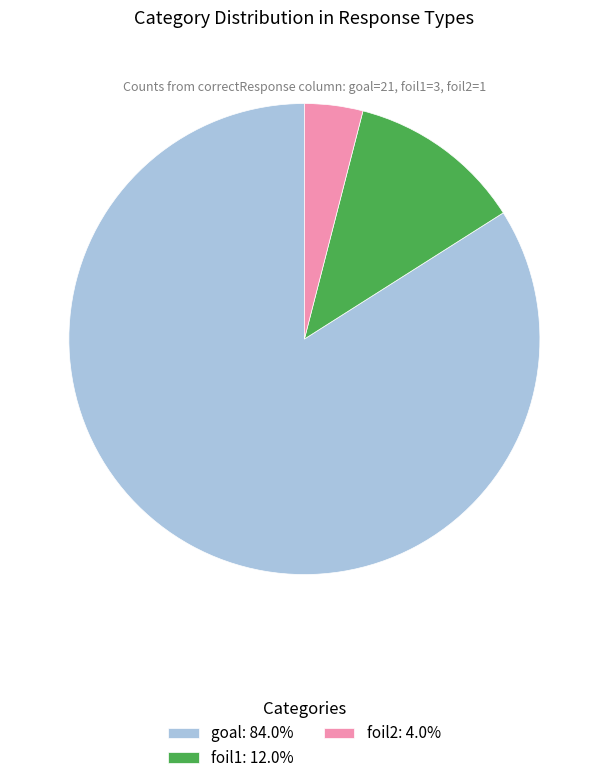

Is it true that goal is 98% of the pie?

False